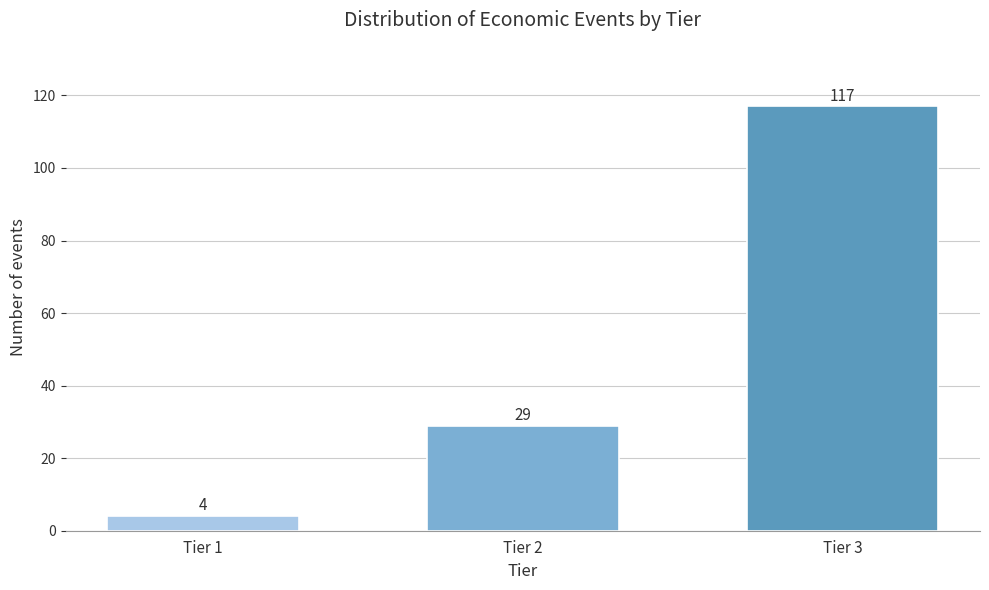

Reading left to right, transcribe all the data shown in this chart.

4	29	117